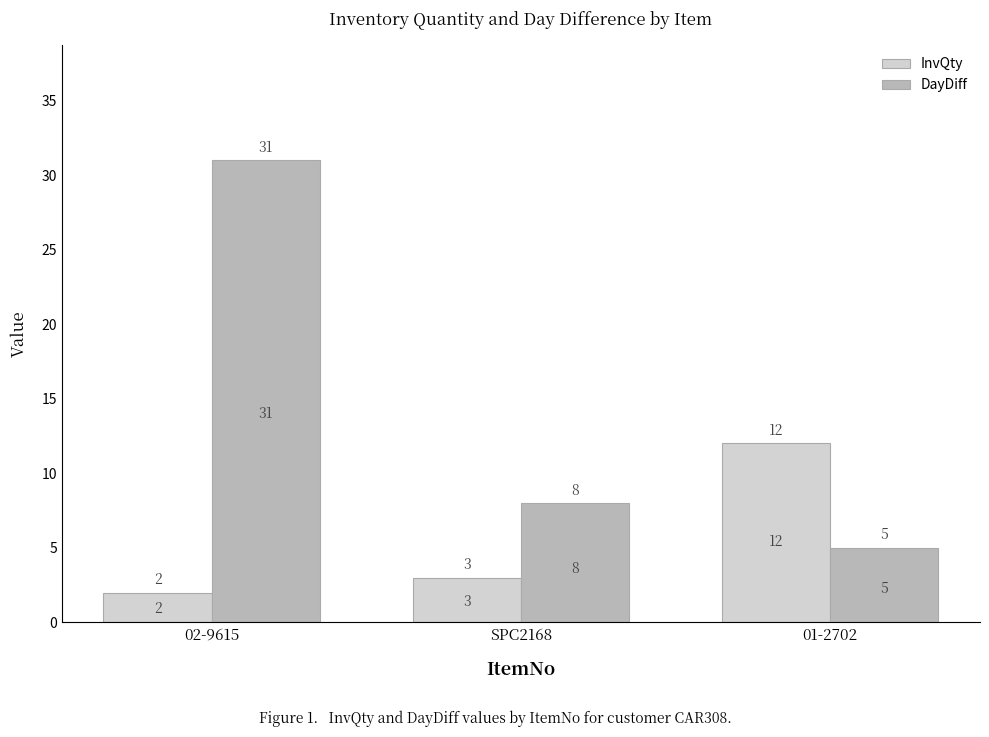

What is the sum of the InvQty values at 02-9615 and 01-2702?

14